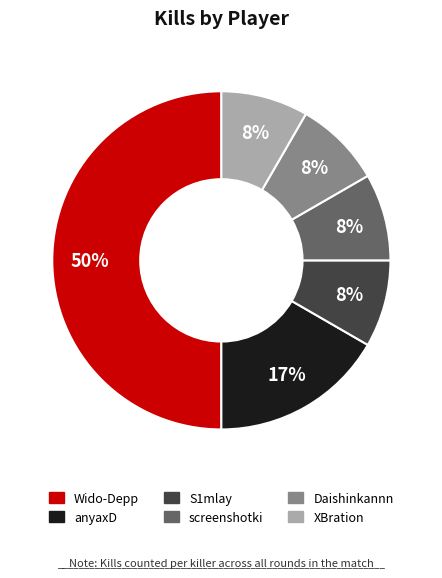

To the nearest percent, what is the average slice percentage?

17%